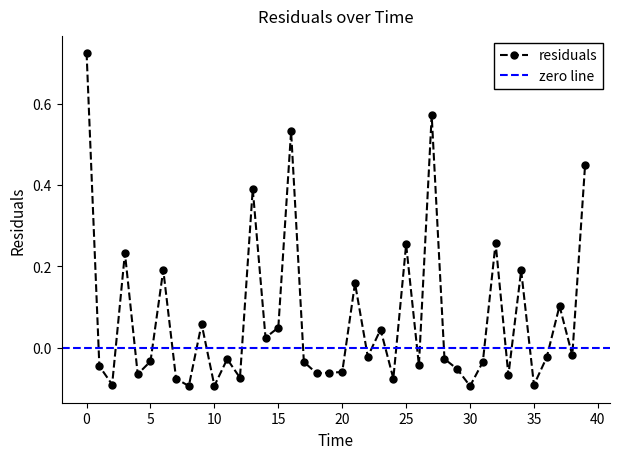

Is this an area chart (filled region under the line)?

No